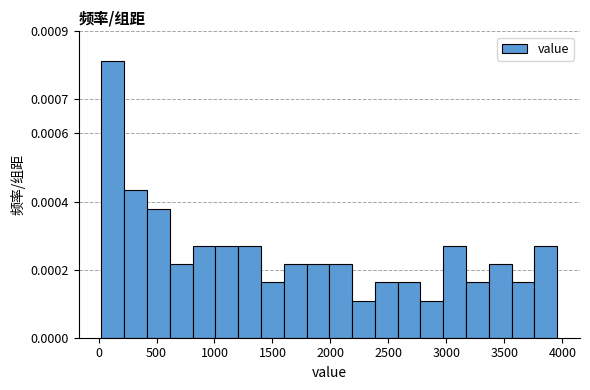

Around what value on the x-axis is the tallest bar? Give the approximate position of its centre, as read against the axis.

100